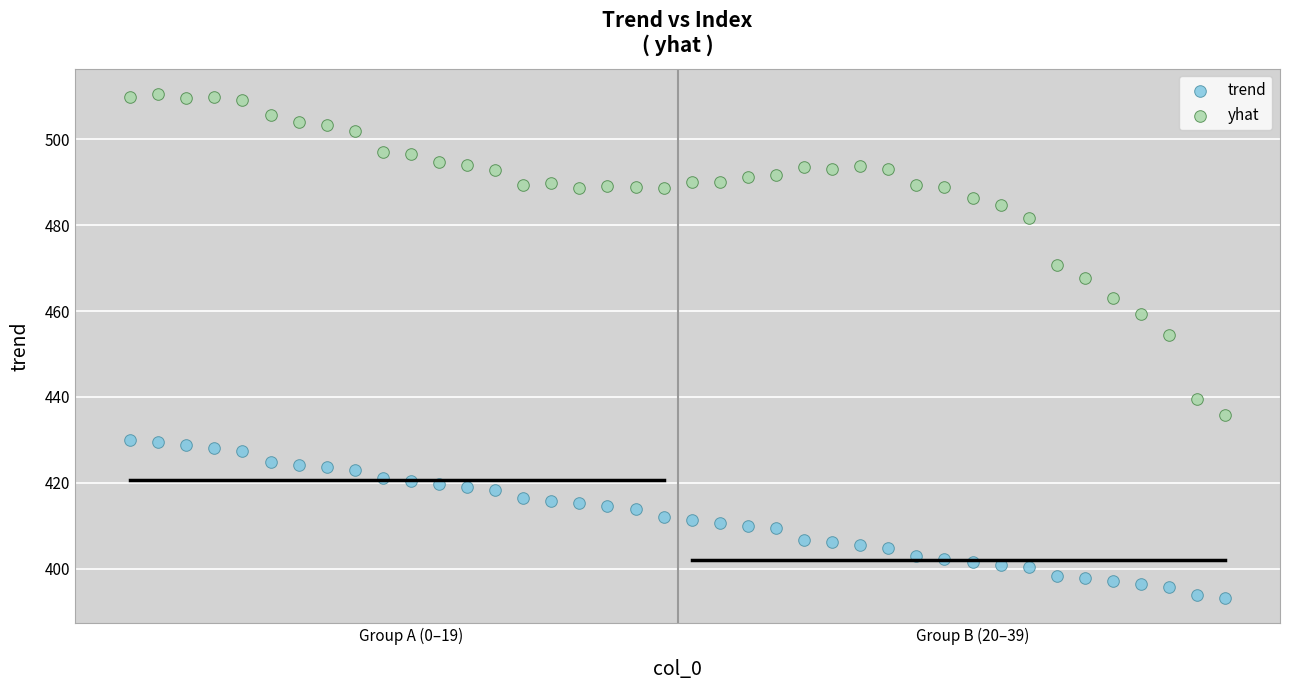

Across all series, what Y value is closest to 451?

454.5